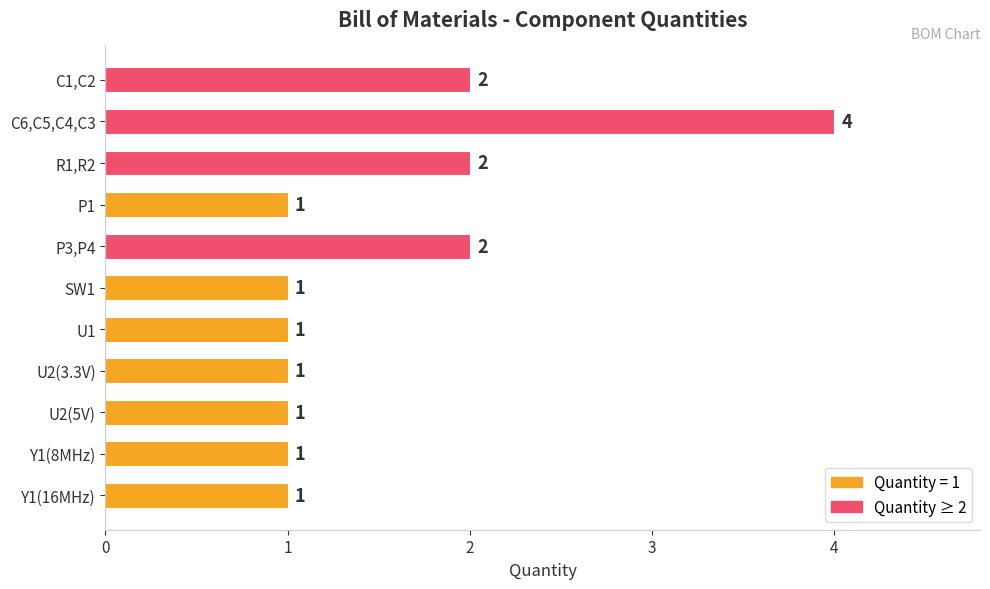

Reading top to bottom, extract all data points from this chart.

C1,C2=2	C6,C5,C4,C3=4	R1,R2=2	P1=1	P3,P4=2	SW1=1	U1=1	U2(3.3V)=1	U2(5V)=1	Y1(8MHz)=1	Y1(16MHz)=1